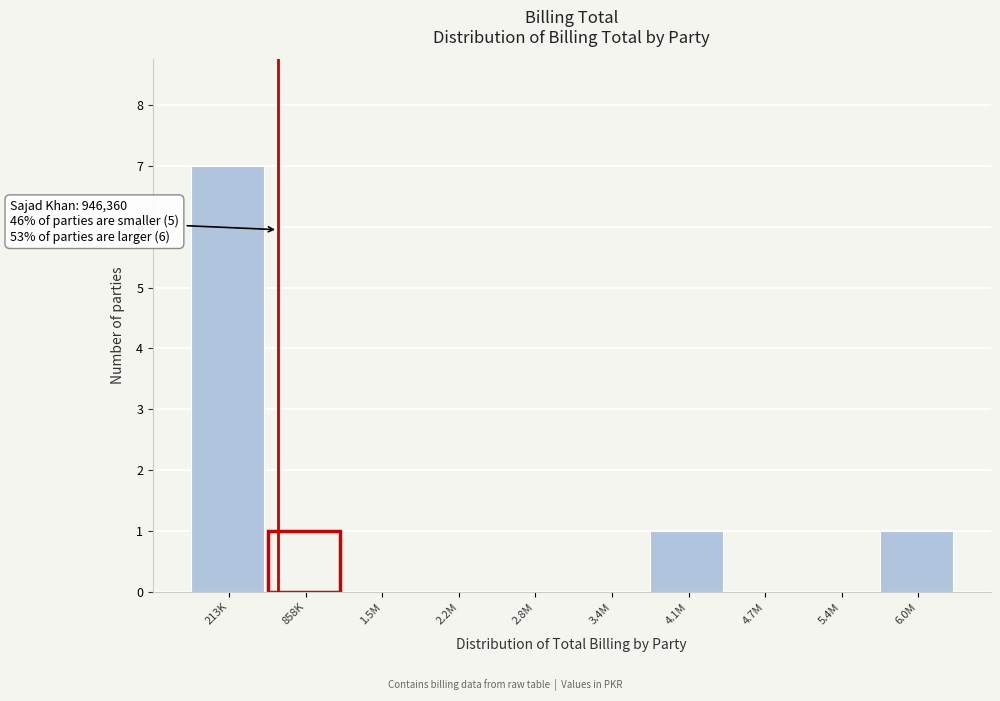

Reading right to left, transcribe all the data shown in this chart.

6.0M=1	5.4M=0	4.7M=0	4.1M=1	3.4M=0	2.8M=0	2.2M=0	1.5M=0	858K=1	213K=7